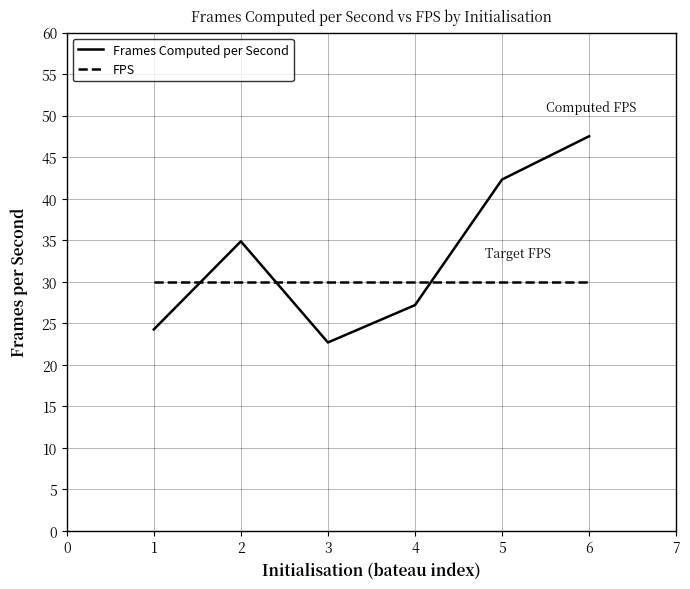

How many categories are shown in the chart?

6